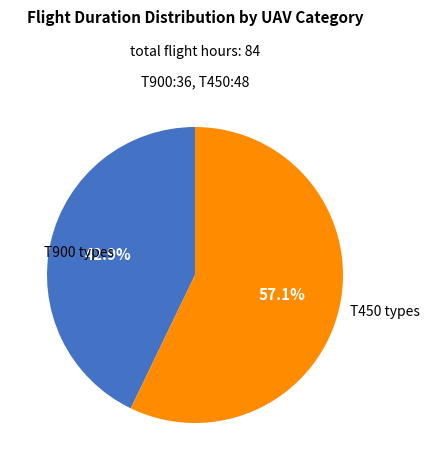

Does any single category account for the majority?

Yes